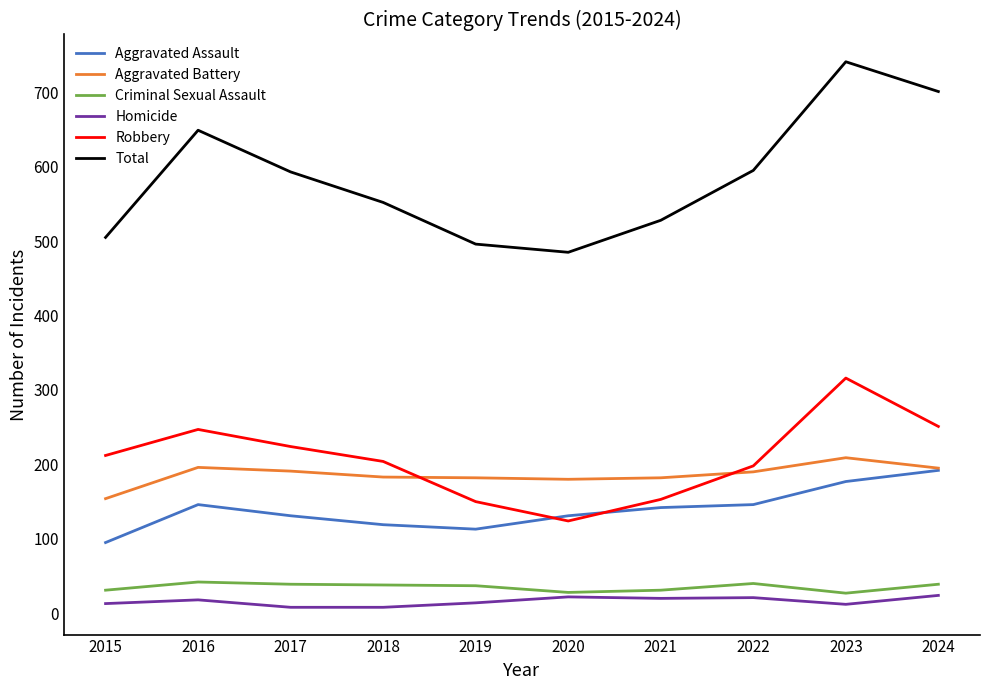

Is it true that Aggravated Assault equals 192 at 2024?

True